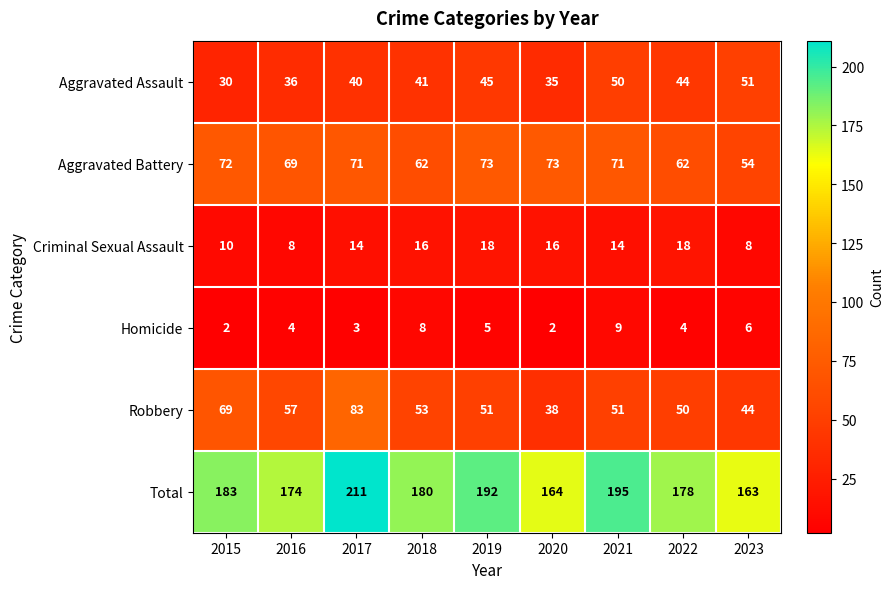

What is the highest value of the Total series?

211